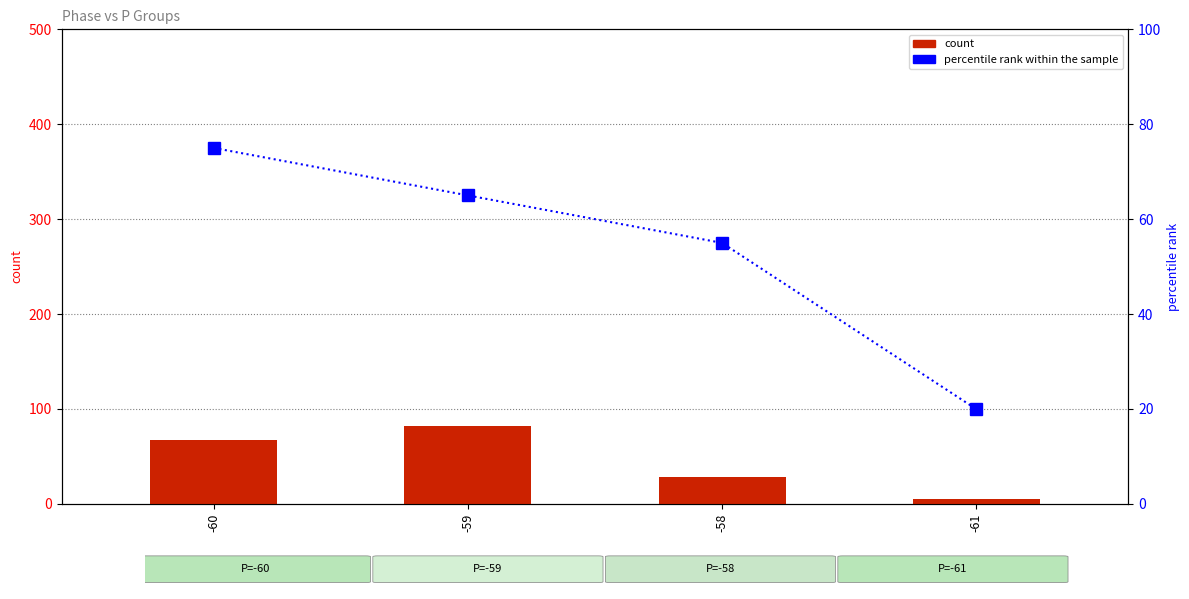

What is the difference between the highest and lowest values at -61?

15